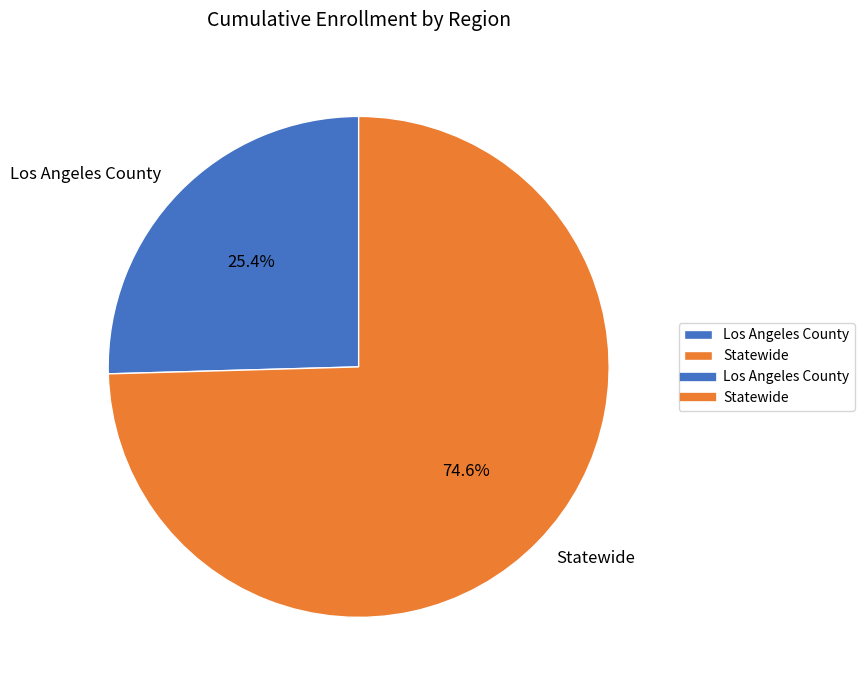

What percentage is the Los Angeles County slice, to the nearest percent?

25%